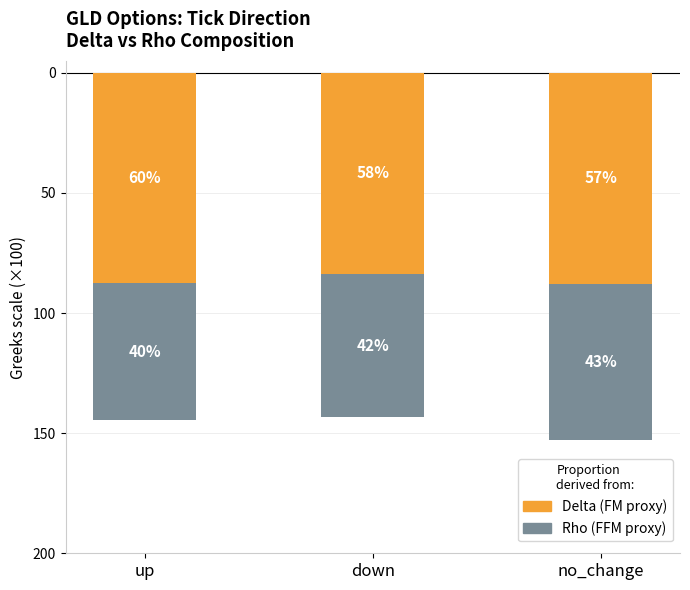

Is it true that Rho (FFM proxy) equals -20.8 at no_change?

False